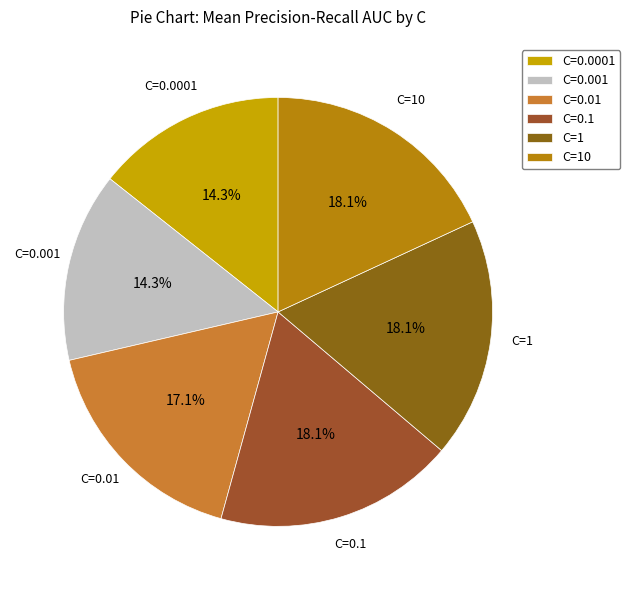

What percentage is the C=1 slice, to the nearest percent?

18%